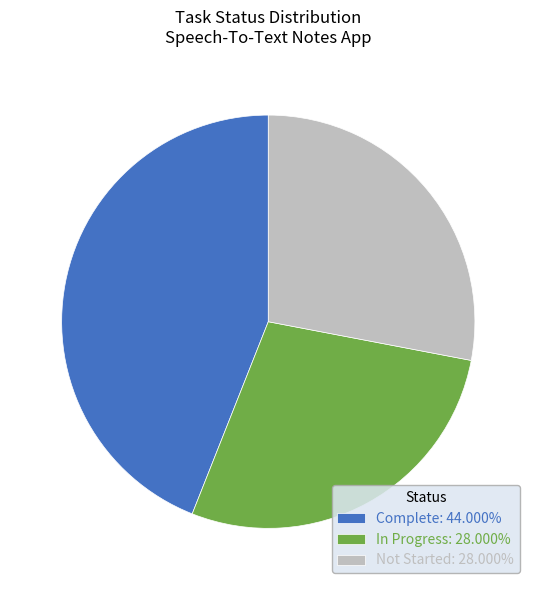

Approximately how many times larger is the value at In Progress compared to Not Started?

1.0